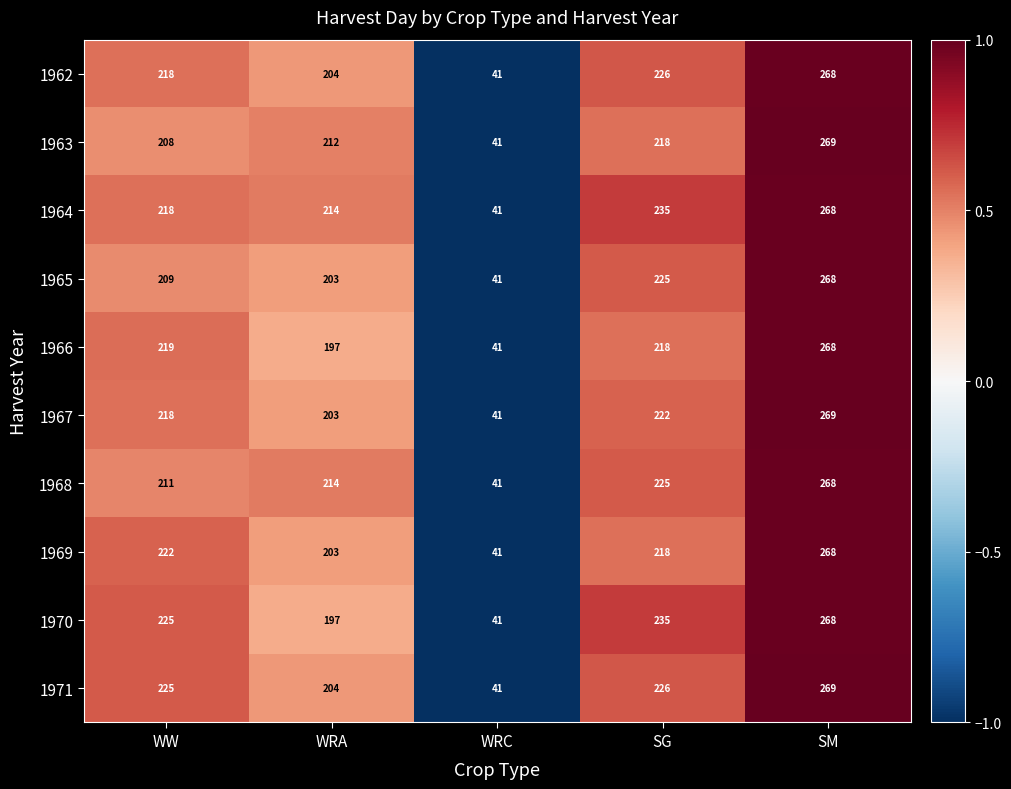

True or false: 1965 has a value of 119 at SM.

False